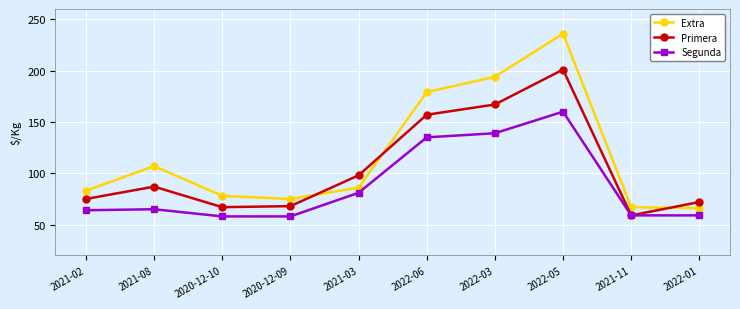

How many lines are shown in the chart?

3